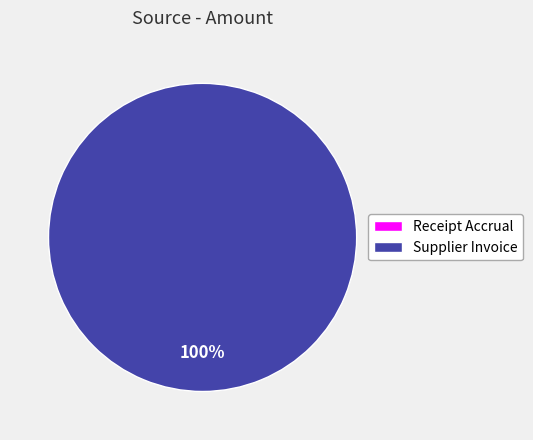

Does any single category account for the majority?

Yes